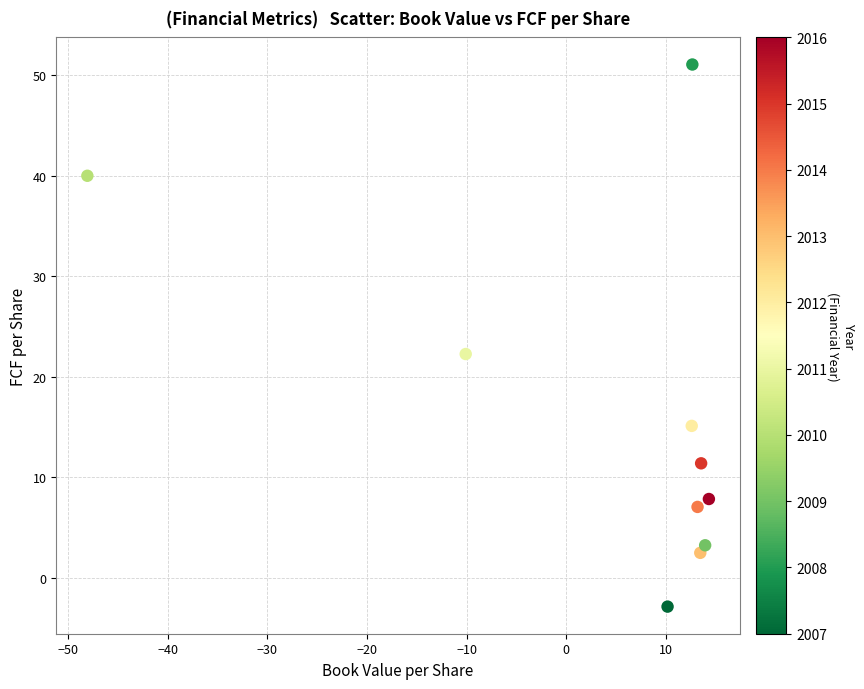

What is the range of Y values (max minus min)?

54.0